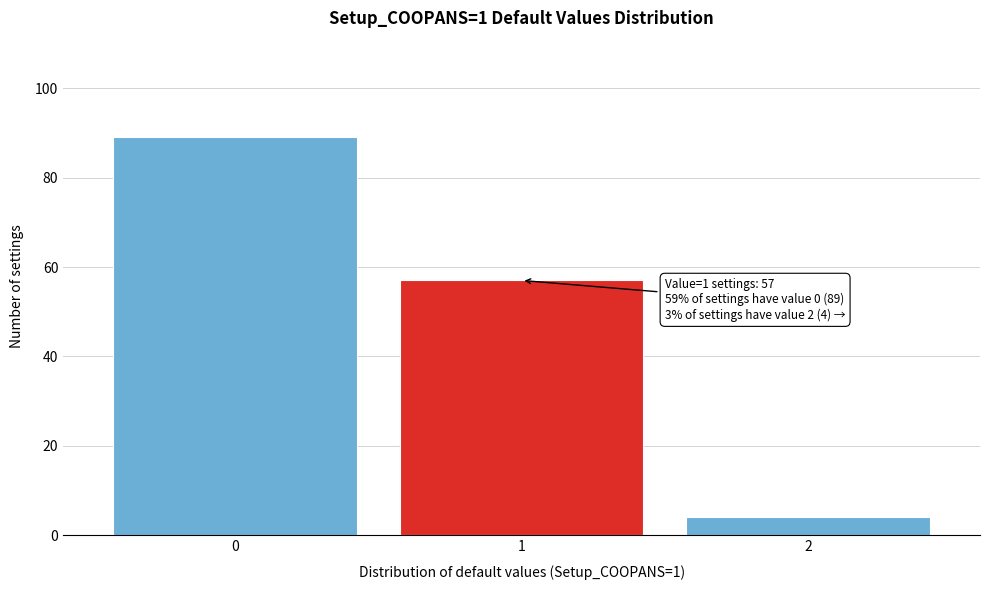

Reading left to right, extract all data points from this chart.

0=89	1=57	2=4